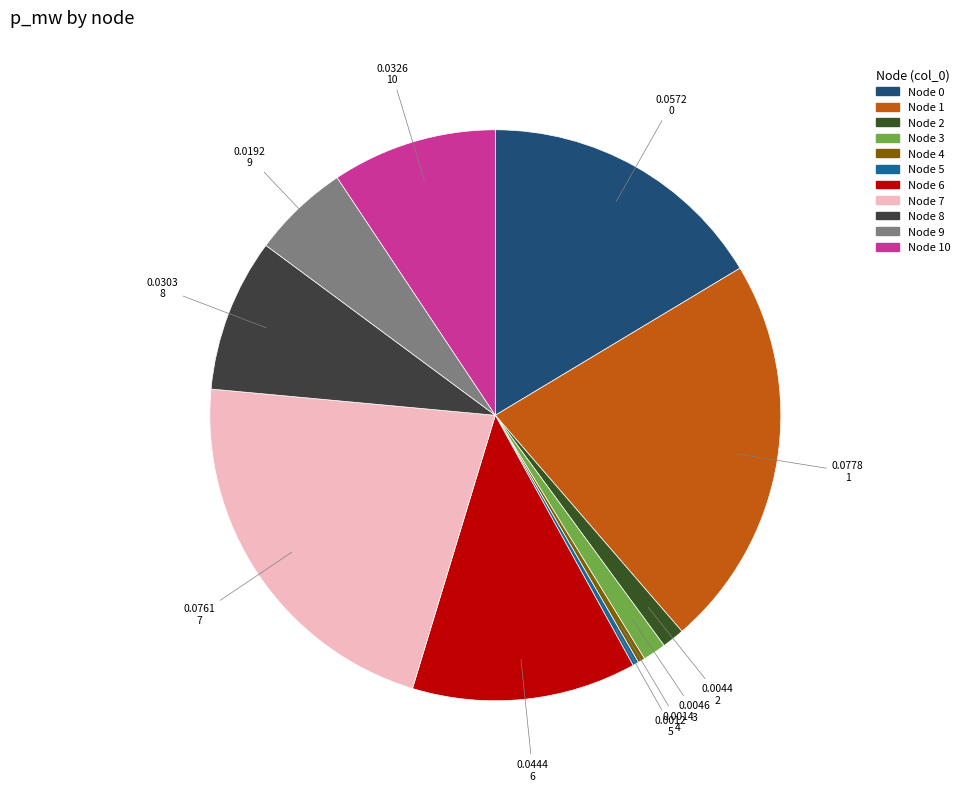

Which slice is the smallest?

5